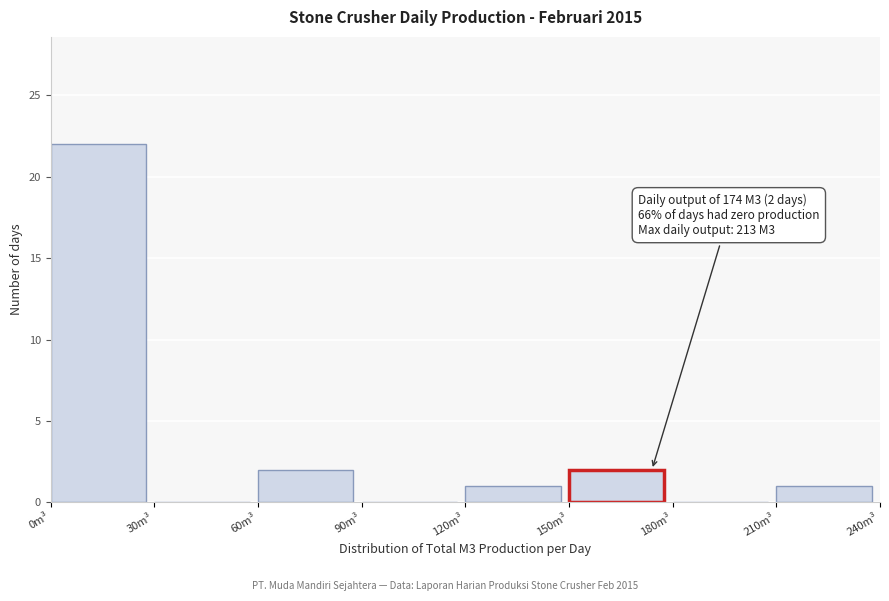

Over which range of the x-axis is the bar tallest?

0 to 30